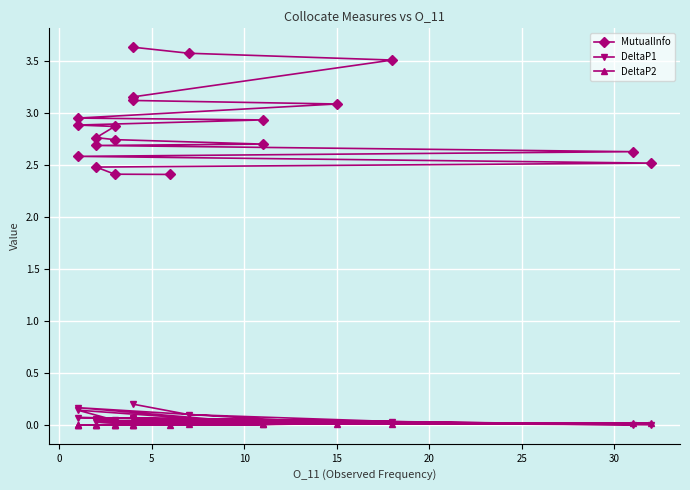

Reading left to right, transcribe all the data shown in this chart.

MutualInfo: 3.6	3.6	3.5	3.2	3.1	3.1	3.0	2.9	2.9	2.9	2.8	2.7	2.7	2.7	2.6	2.6	2.5	2.5	2.4	2.4
DeltaP1: 0.2	0.1	0.0	0.1	0.1	0.0	0.2	0.0	0.1	0.0	0.1	0.0	0.0	0.0	0.0	0.1	0.0	0.0	0.0	0.0
DeltaP2: 0.0	0.0	0.0	0.0	0.0	0.0	0.0	0.0	0.0	0.0	0.0	0.0	0.0	0.0	0.0	0.0	0.0	0.0	0.0	0.0